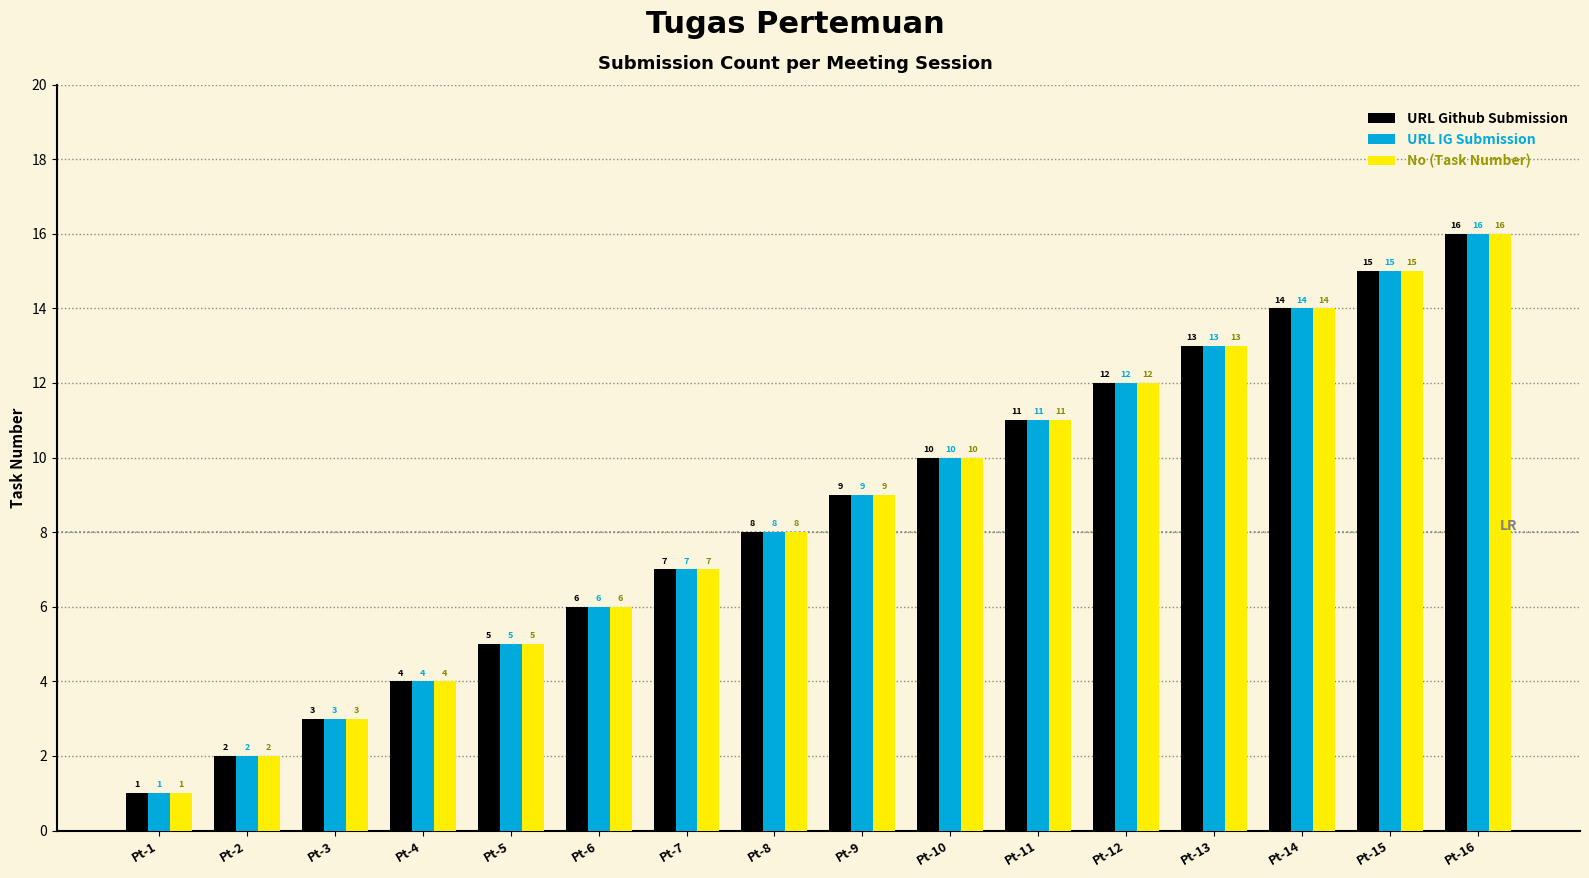

True or false: No (Task Number) has a value of 3 at Pt-12.

False